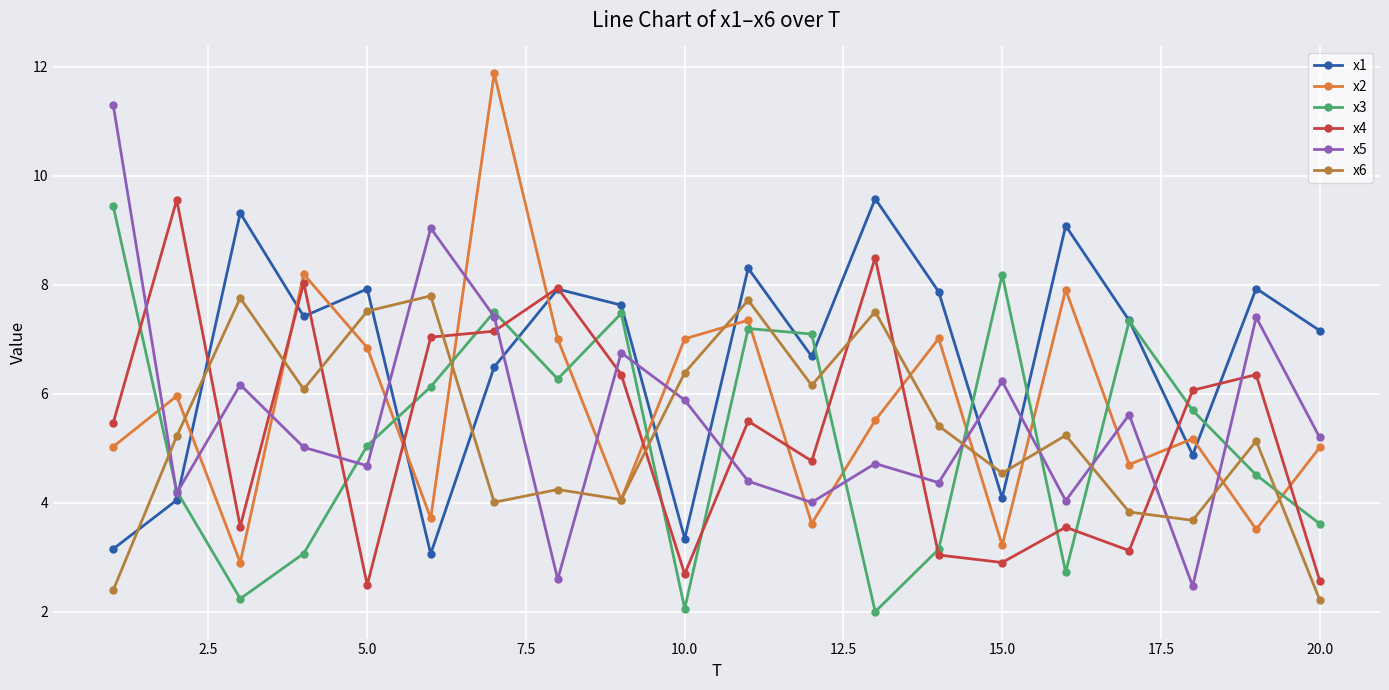

True or false: x4 and x6 intersect in this chart.

True